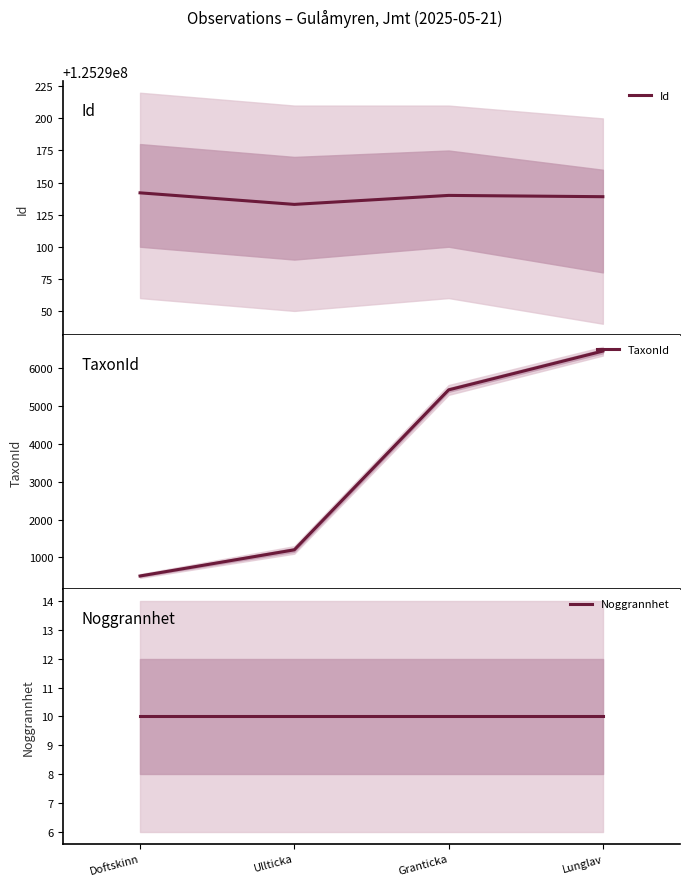

Reading left to right, list all the values displayed in this chart.

Id: 125290142	125290133	125290140	125290139
TaxonId: 510	1202	5432	6458
Noggrannhet: 10	10	10	10